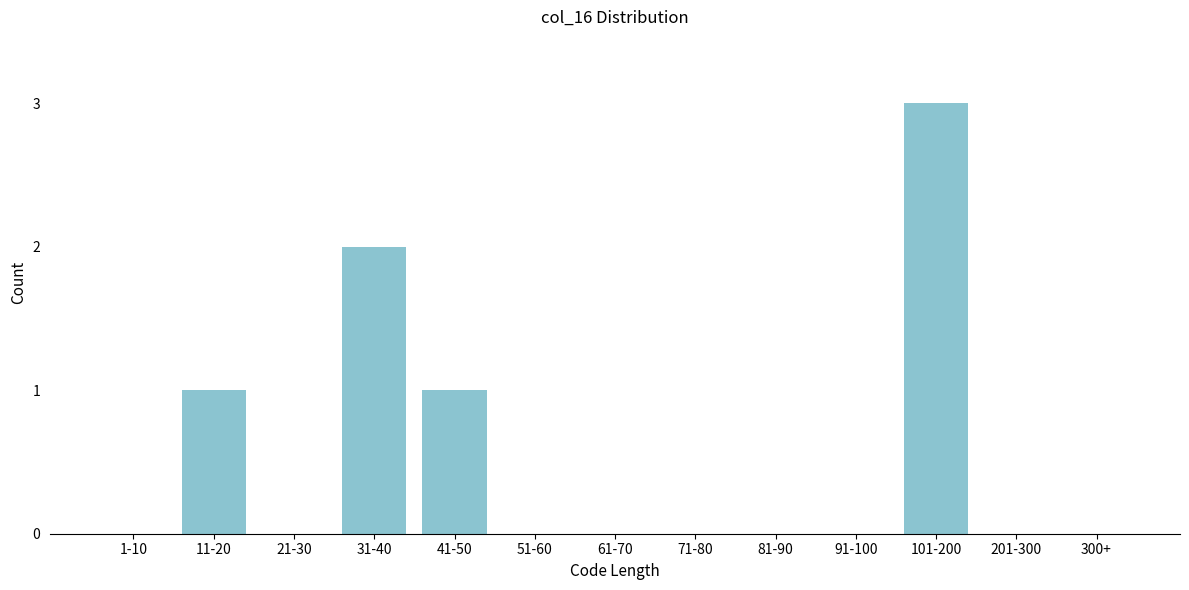

Reading left to right, extract all data points from this chart.

1-10=0	11-20=1	21-30=0	31-40=2	41-50=1	51-60=0	61-70=0	71-80=0	81-90=0	91-100=0	101-200=3	201-300=0	300+=0